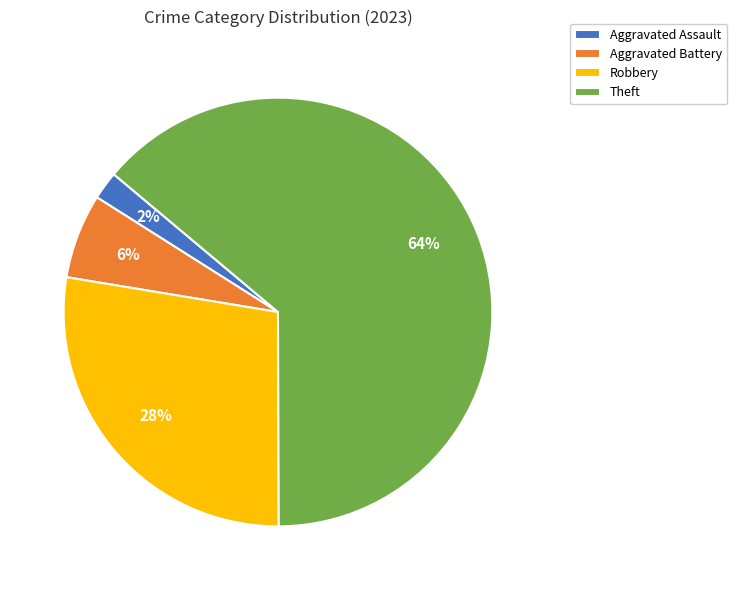

True or false: Robbery accounts for 14% of the total.

False